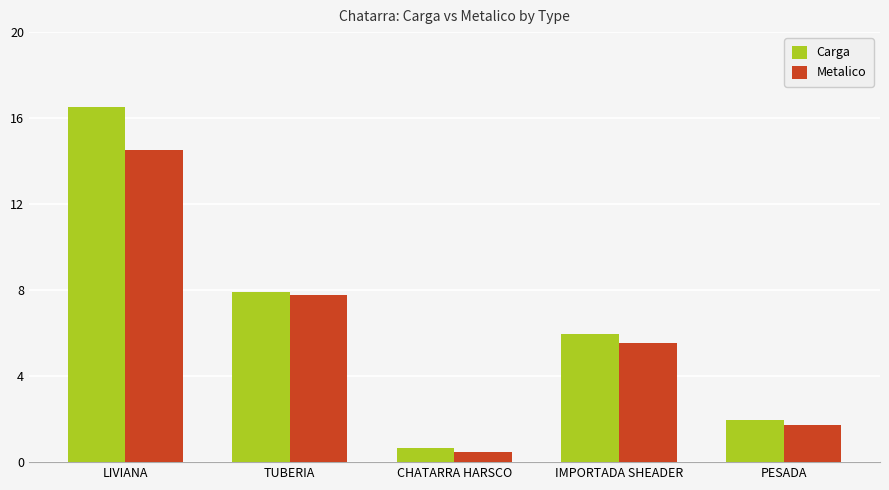

Which series has the largest range (max minus min)?

Carga